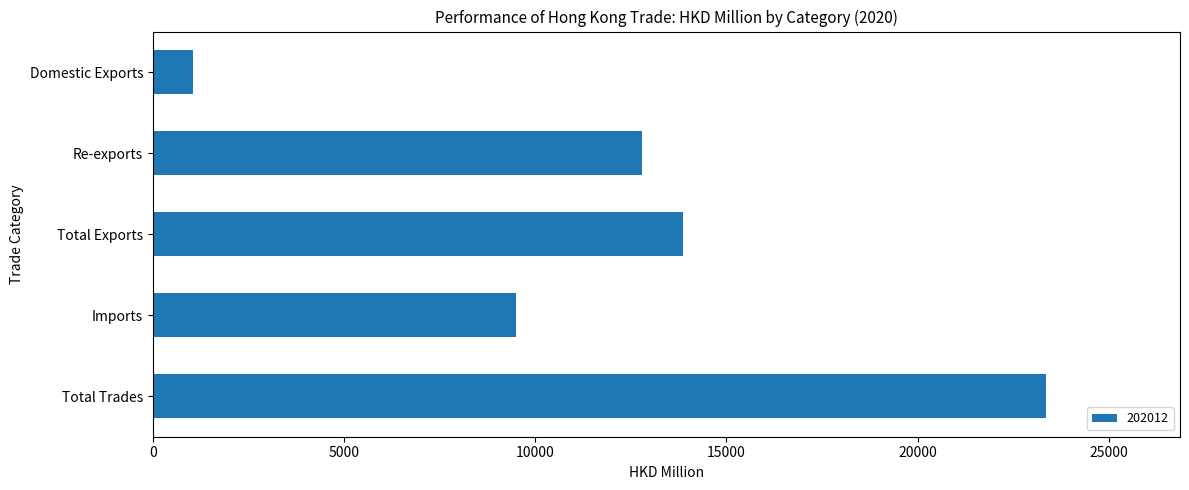

What is the maximum value shown in the chart?

23359.5